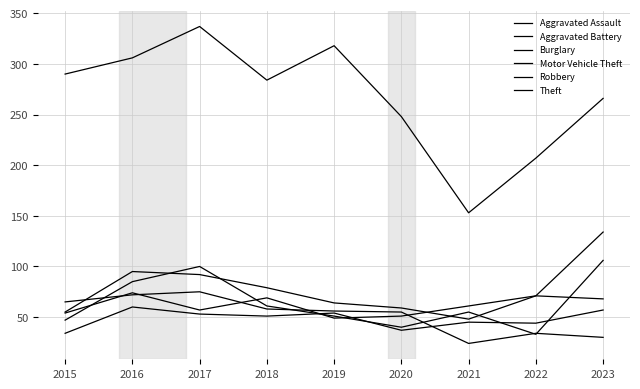

Where does the Theft series first go above 284?

2015